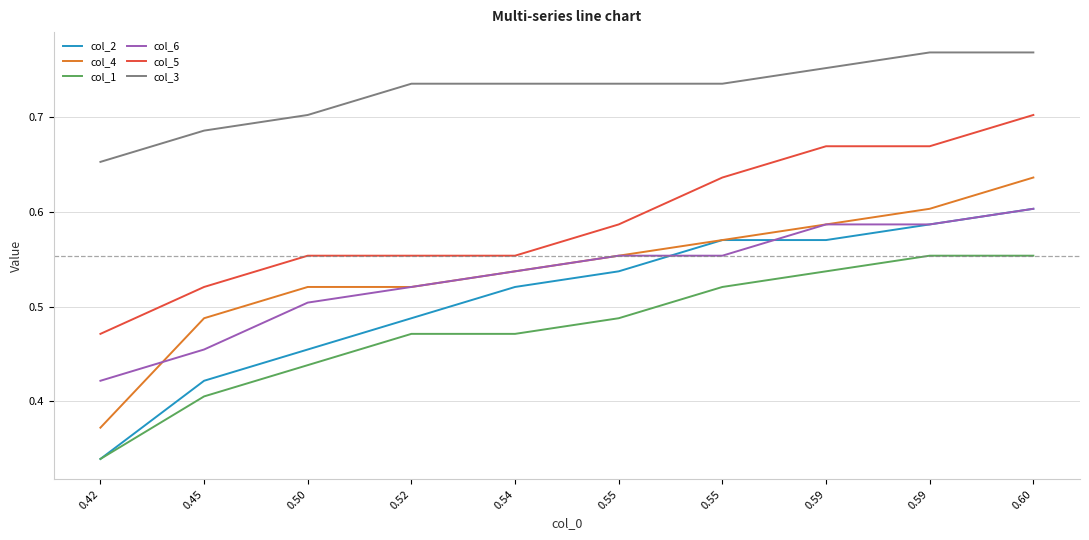

How many lines are shown in the chart?

6